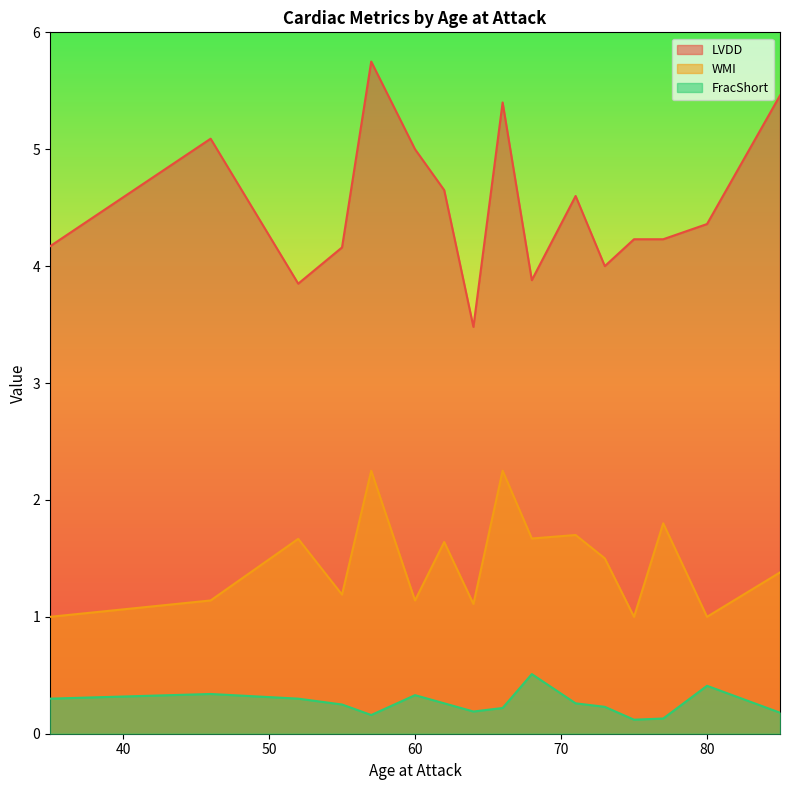

Rank the series by their average value, from highest to lowest.

LVDD, WMI, FracShort